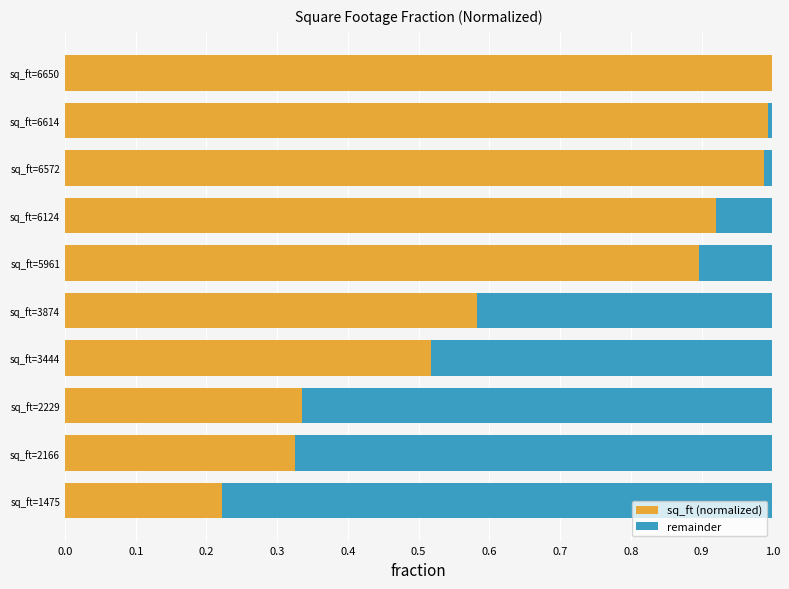

The value of sq_ft (normalized) at sq_ft=2229 is 0.1. True or false?

False